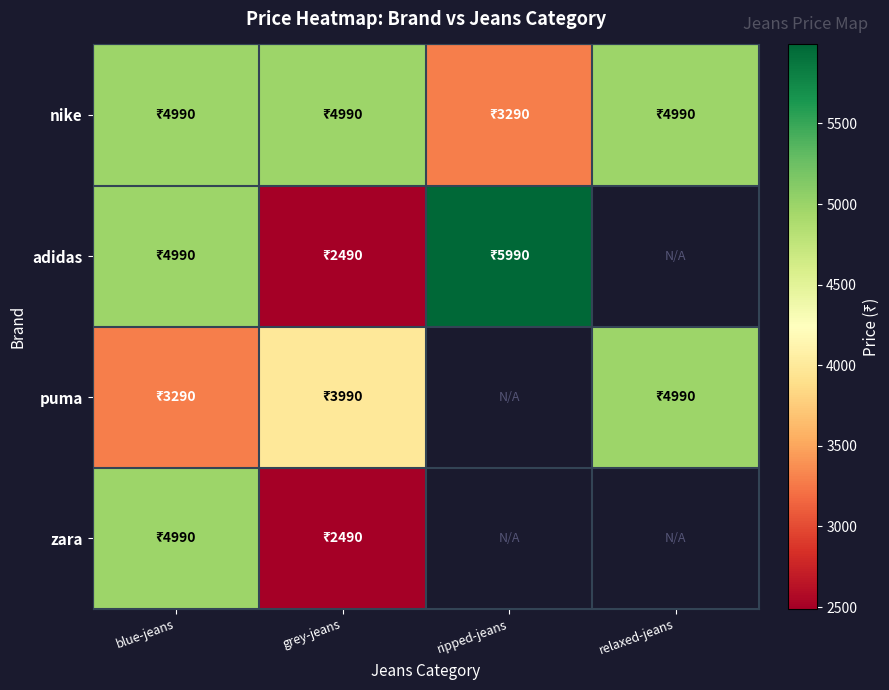

Which series has the largest total across all categories?

nike